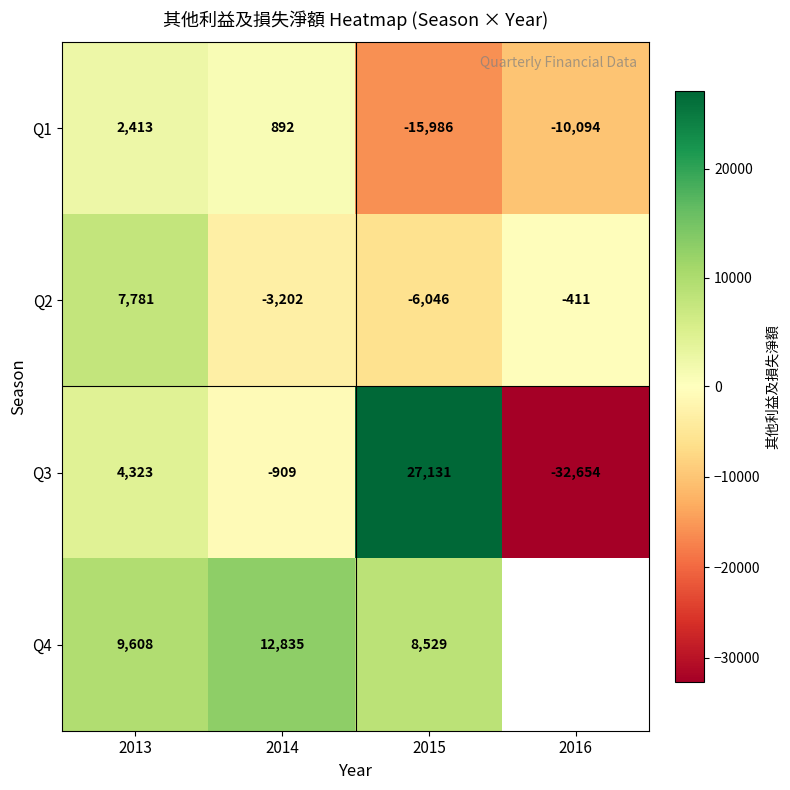

List the labels in order of Q3 value, largest first.

2015, 2013, 2014, 2016